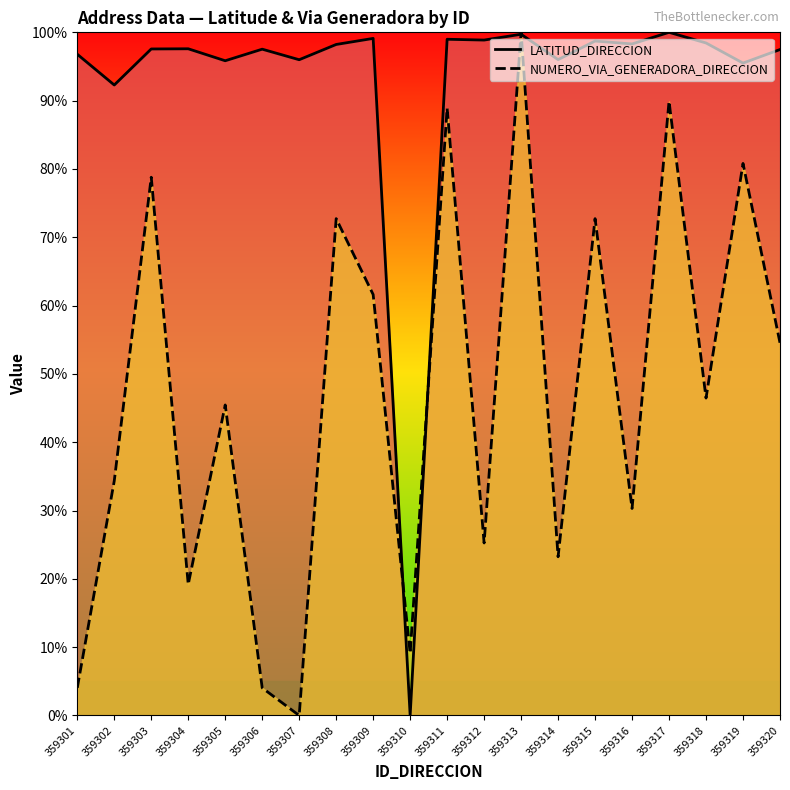

Which series changed the most between 359301 and 359303?

NUMERO_VIA_GENERADORA_DIRECCION